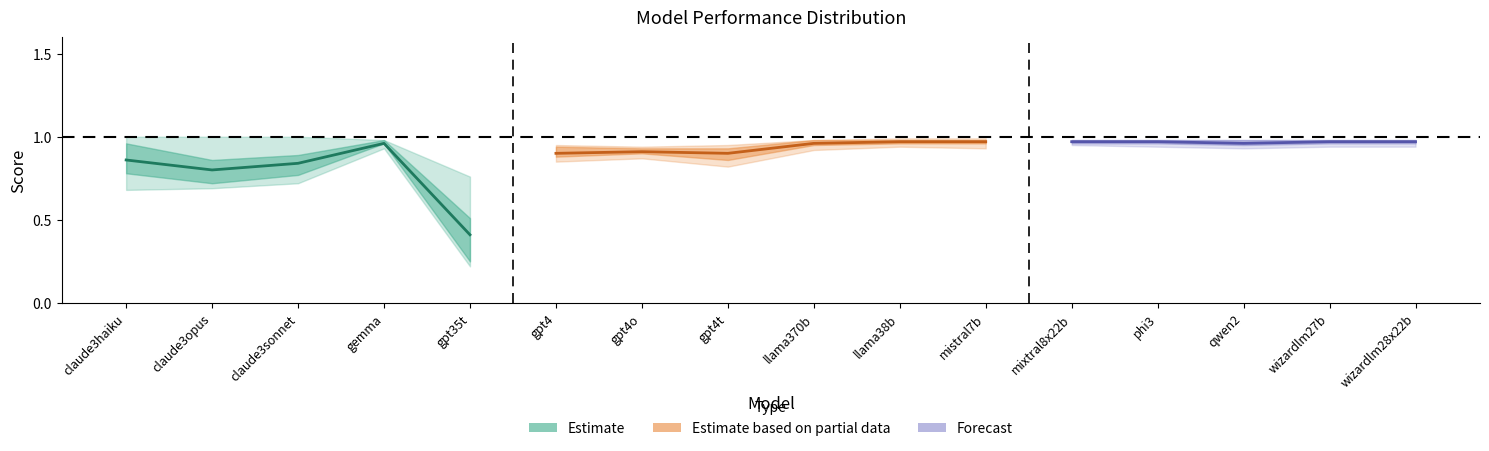

What is the highest value of the 50% series?

1.0